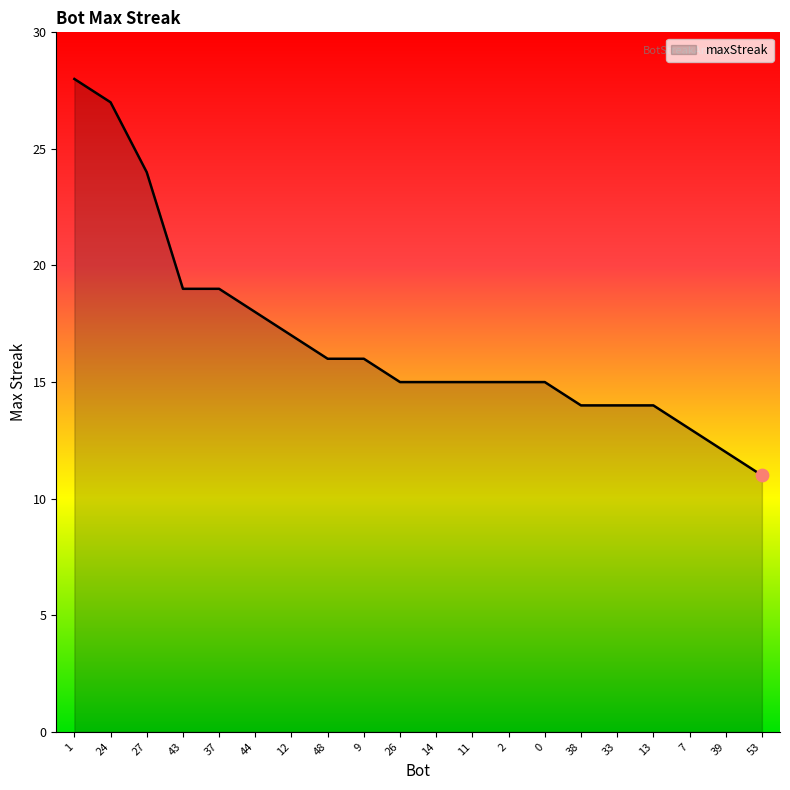

Which has a higher value, 44 or 26?

44